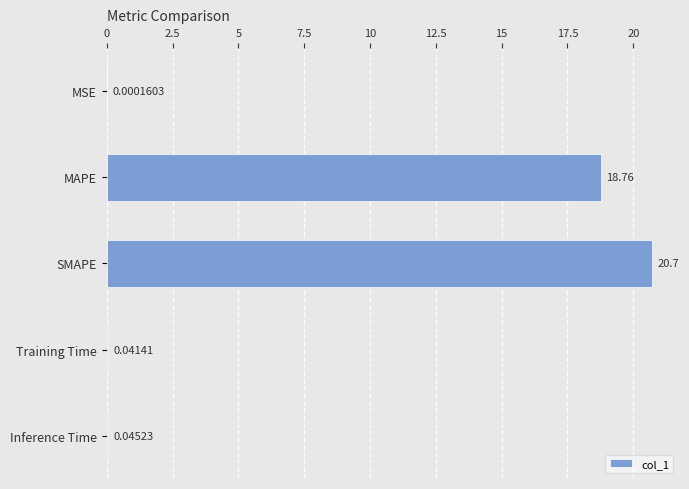

At which category does the chart reach its peak across all series?

SMAPE